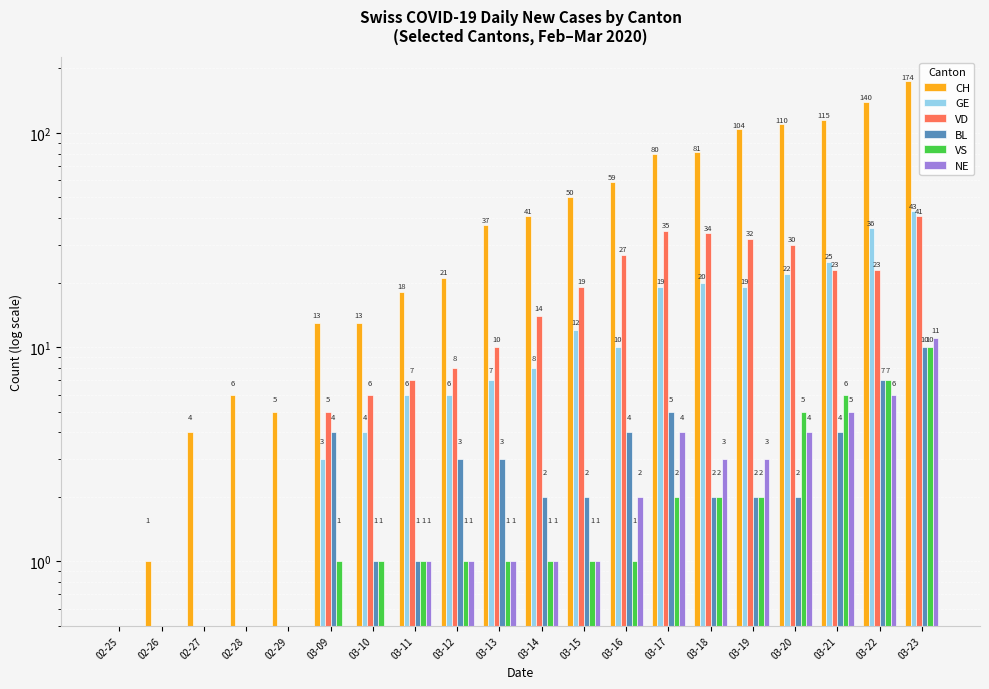

How many data points in NE are above 1?

8